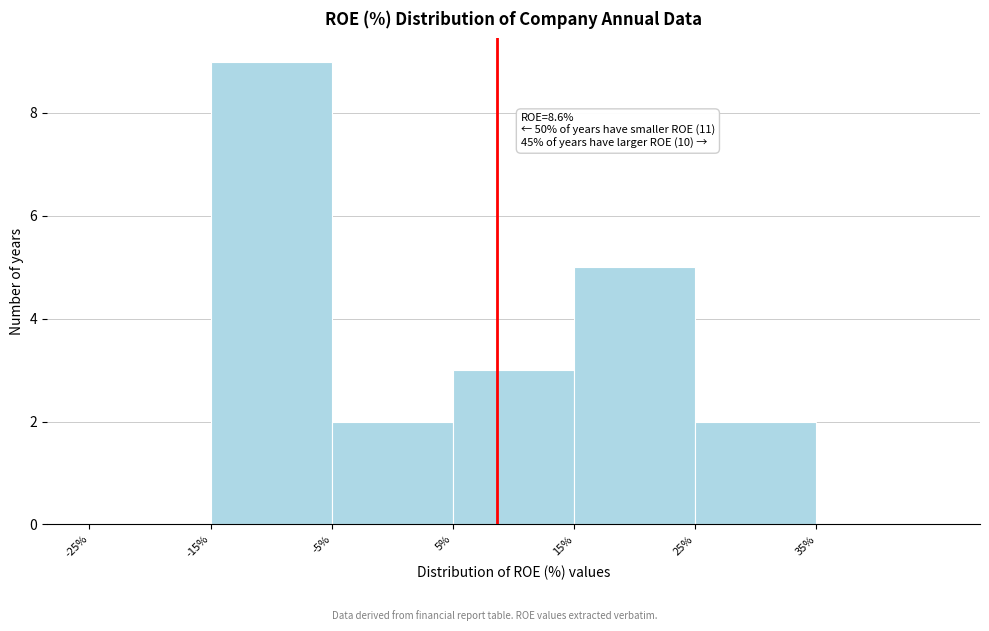

Over which range of the x-axis is the bar tallest?

-15 to -5